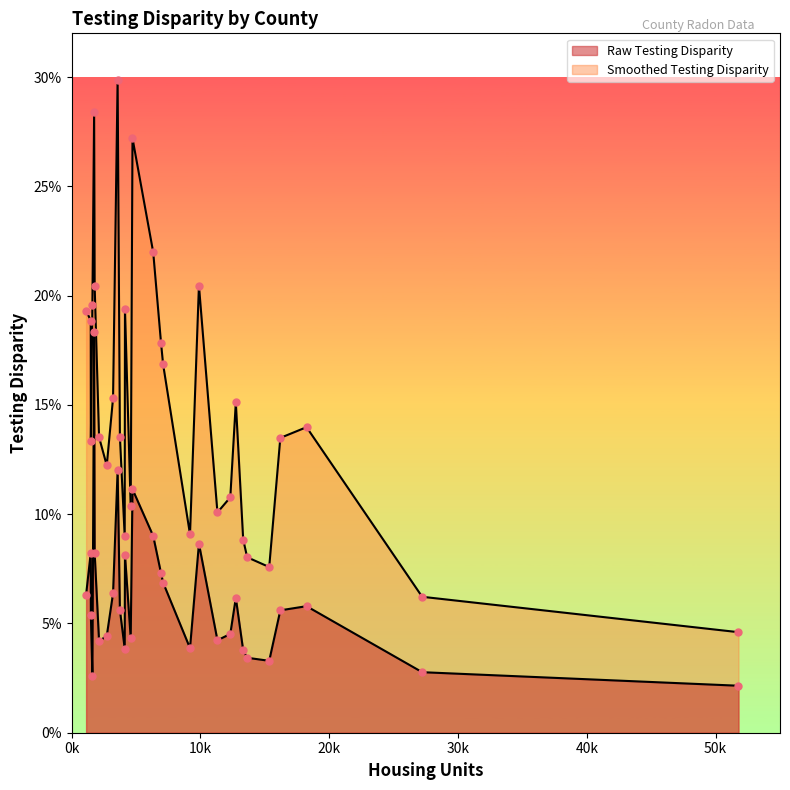

Which series reaches the maximum Y coordinate?

Smoothed Testing Disparity